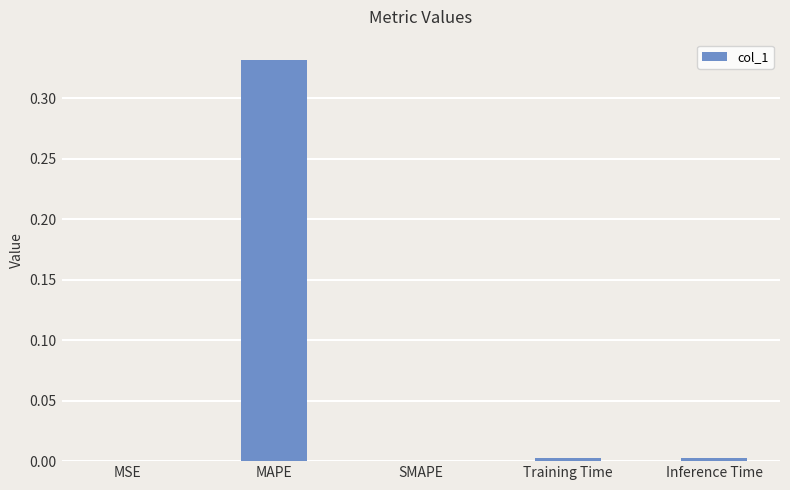

Which has a higher value, Training Time or MAPE?

MAPE